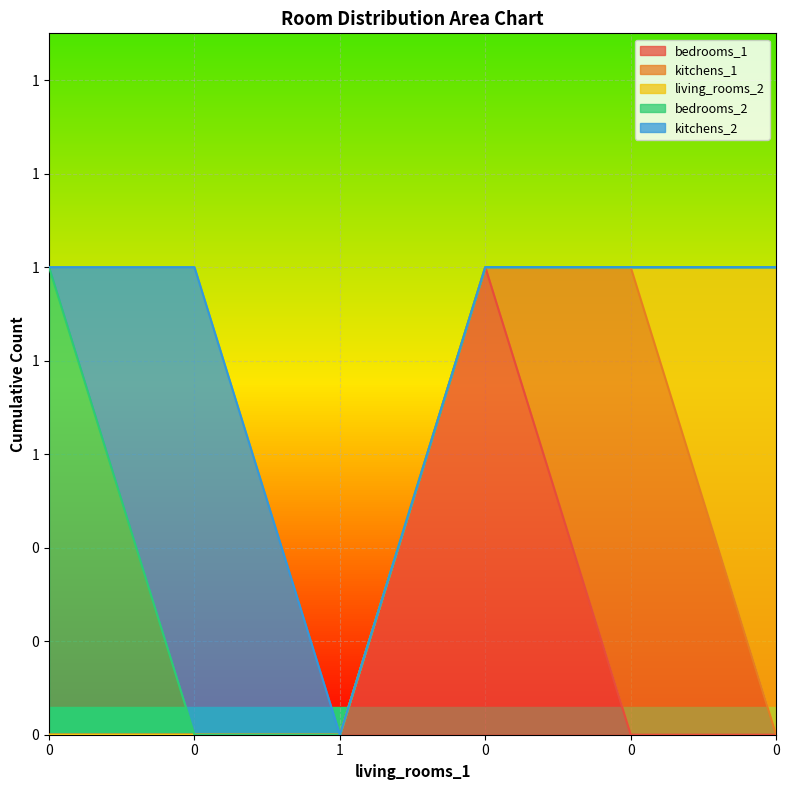

Reading left to right, what are all the values shown in this chart?

bedrooms_1: 0=0	0=0	1=0	0=1	0=0	0=0
kitchens_1: 0=0	0=0	1=0	0=0	0=1	0=0
living_rooms_2: 0=0	0=0	1=0	0=0	0=0	0=1
bedrooms_2: 0=1	0=0	1=0	0=0	0=0	0=0
kitchens_2: 0=0	0=1	1=0	0=0	0=0	0=0